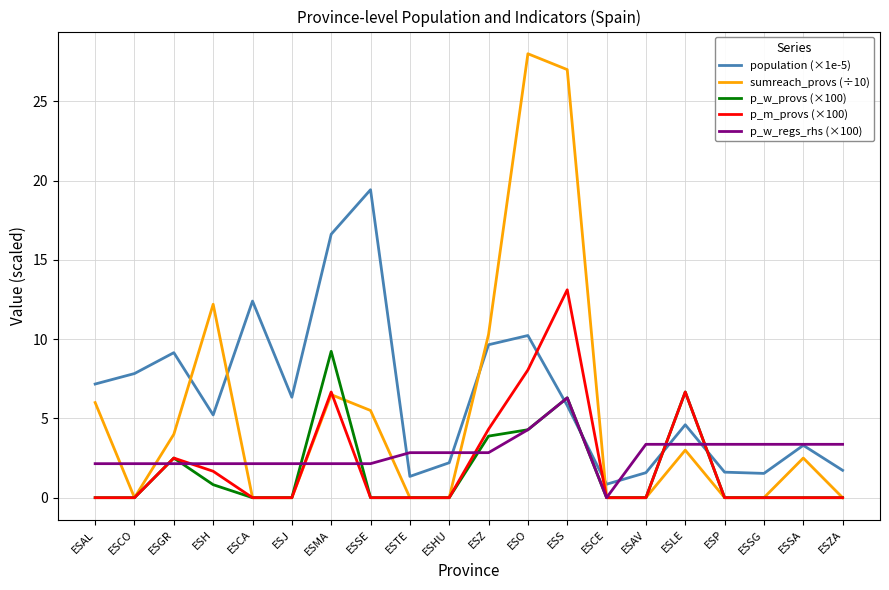

Rank the series by their maximum value, from lowest to highest.

p_w_regs_rhs (×100), p_w_provs (×100), p_m_provs (×100), population (×1e-5), sumreach_provs (÷10)